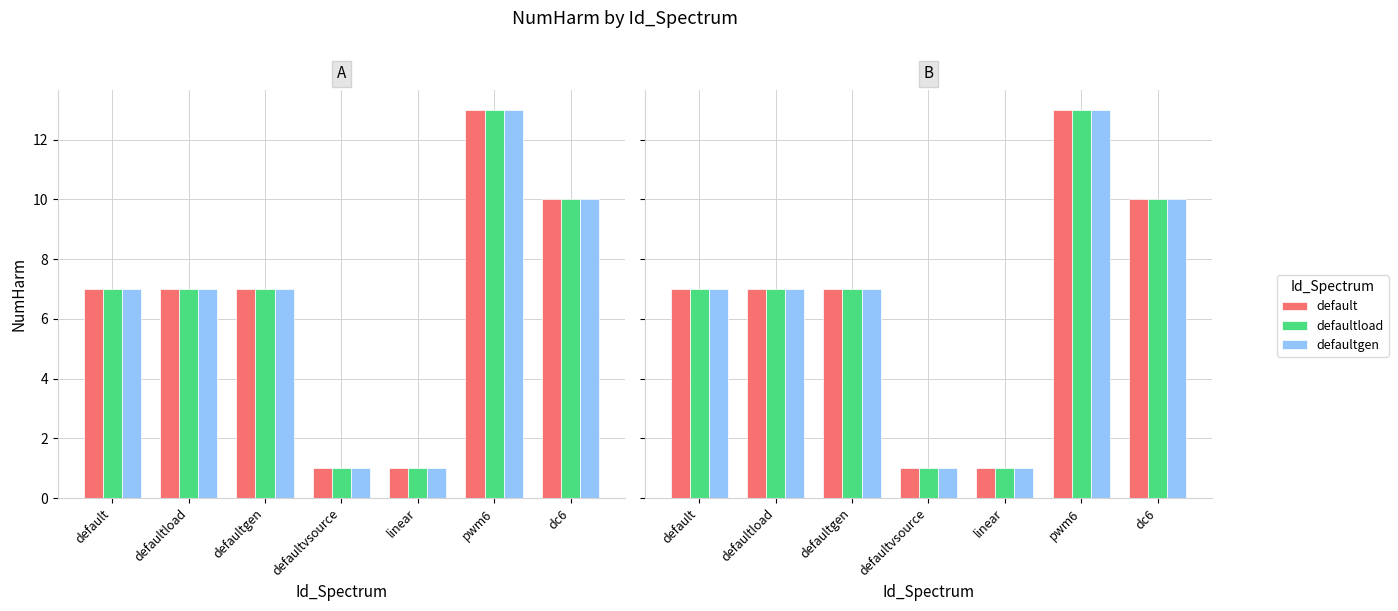

What is the sum of all defaultload values?

46